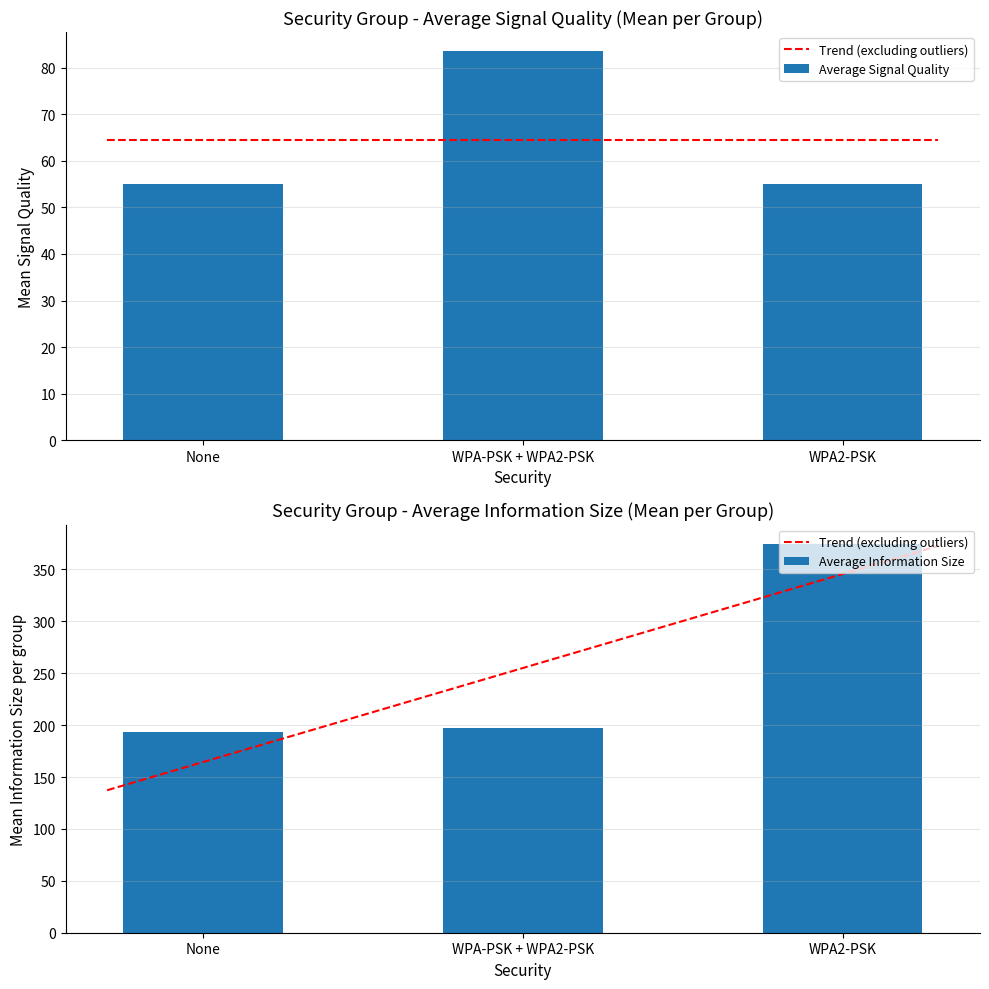

The Average Signal Quality series shows 72.5 at WPA2-PSK. True or false?

False